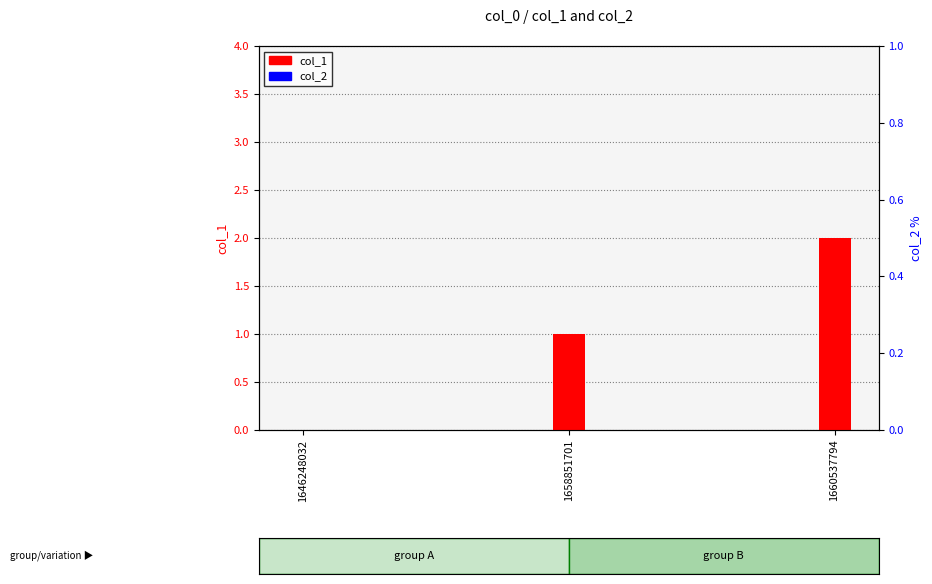

At 1660537794, list the series in order from largest to smallest.

col_1, col_2